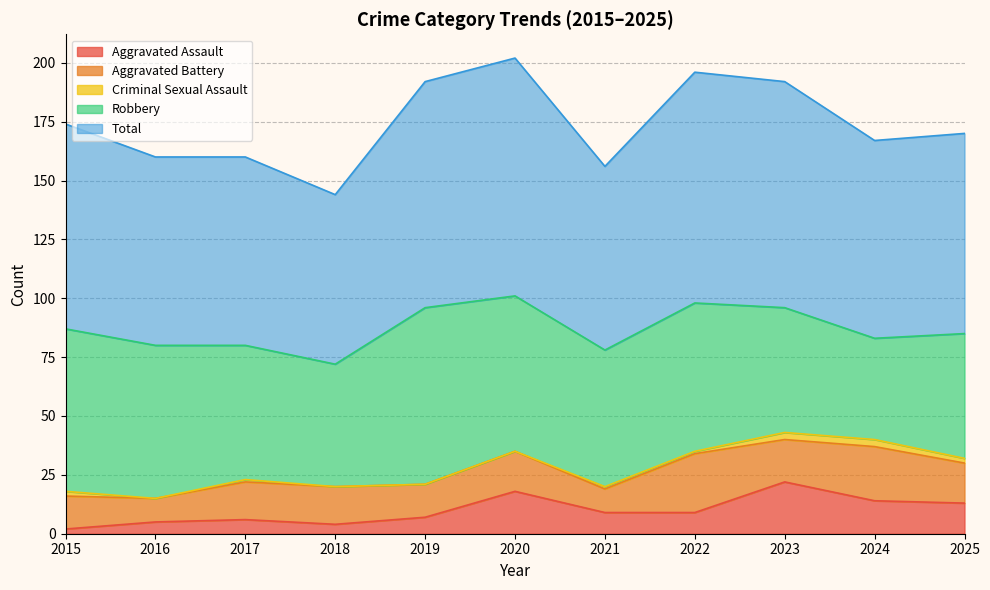

What is the greatest value displayed?

101